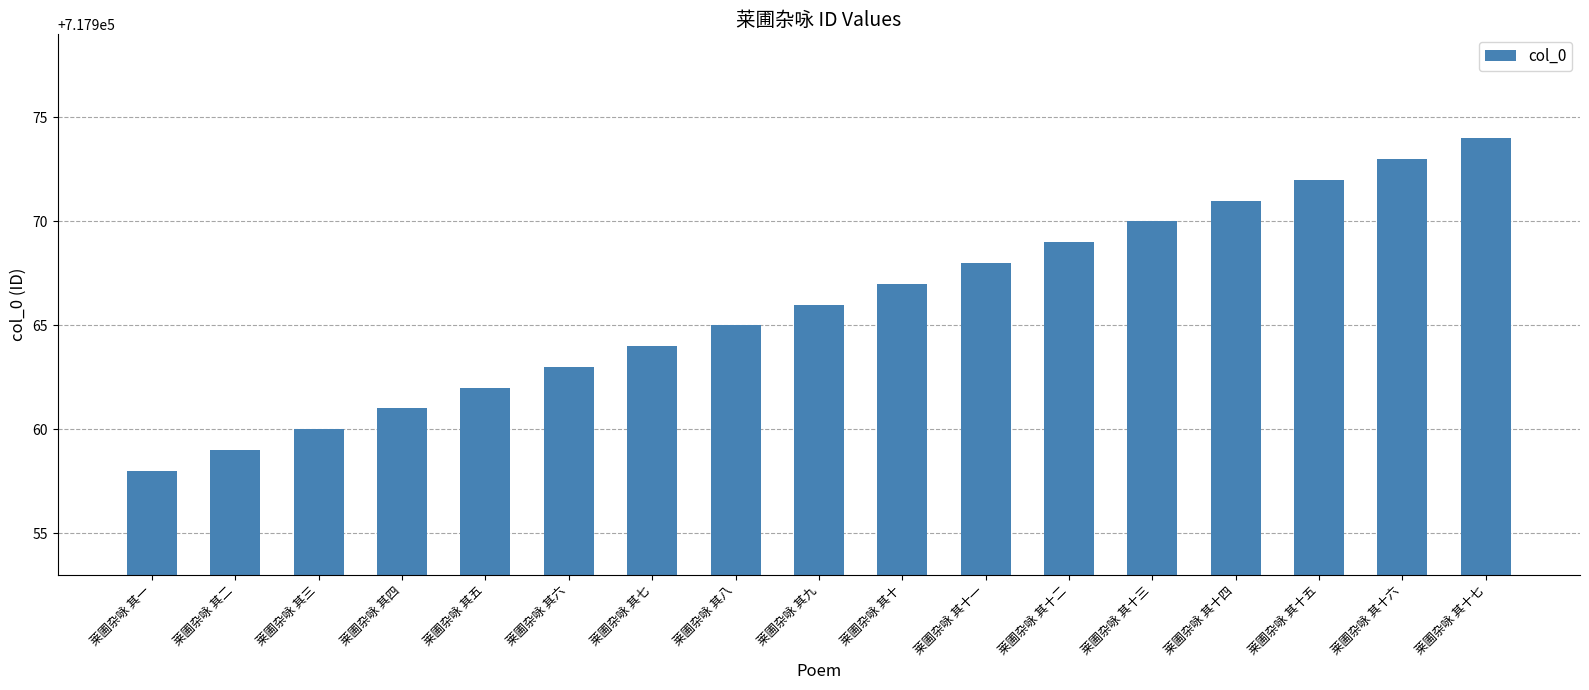

Reading left to right, what are all the values shown in this chart?

717958	717959	717960	717961	717962	717963	717964	717965	717966	717967	717968	717969	717970	717971	717972	717973	717974